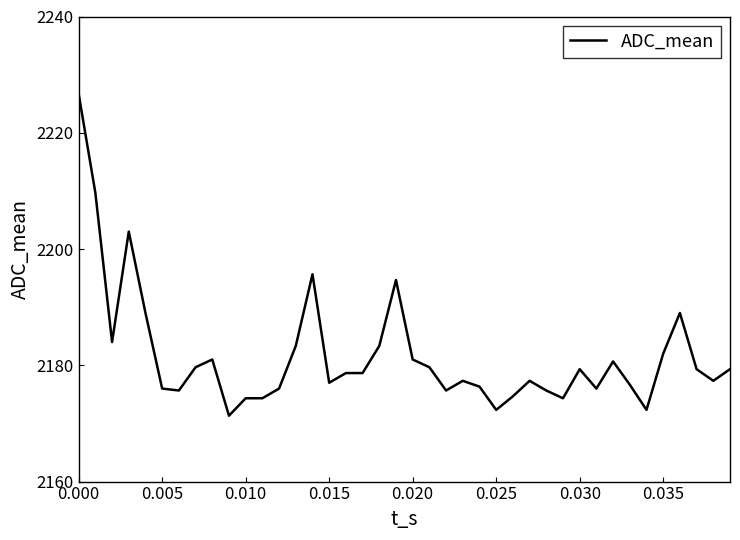

What is the maximum value shown in the chart?

2226.7